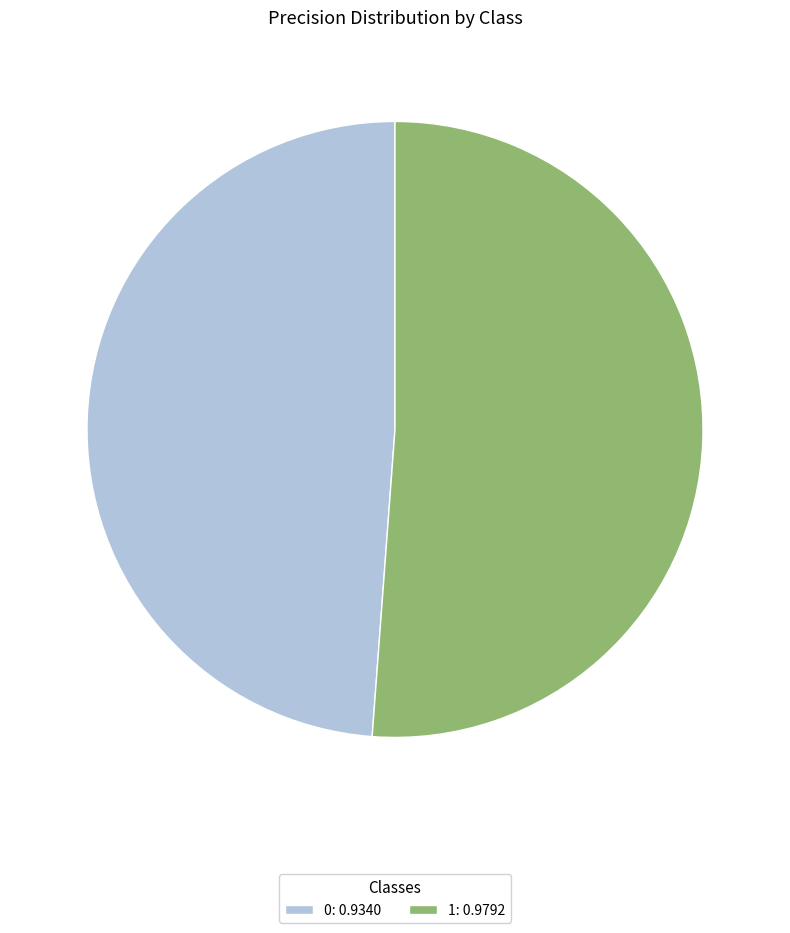

Count the number of slices in the pie.

2